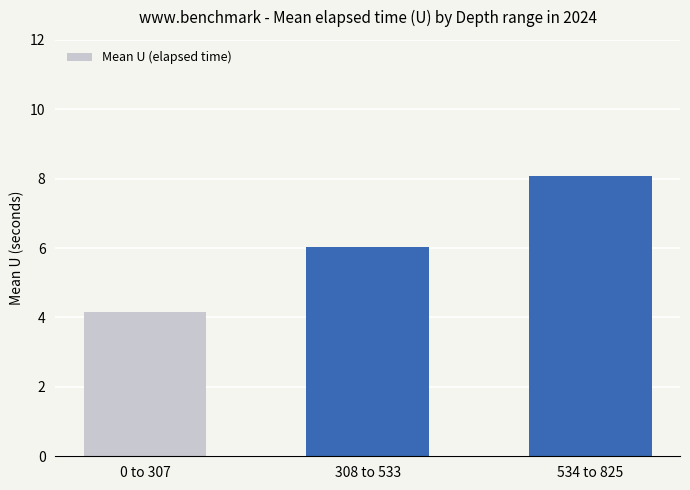

Reading right to left, what are all the values shown in this chart?

534 to 825=8.1	308 to 533=6.0	0 to 307=4.2